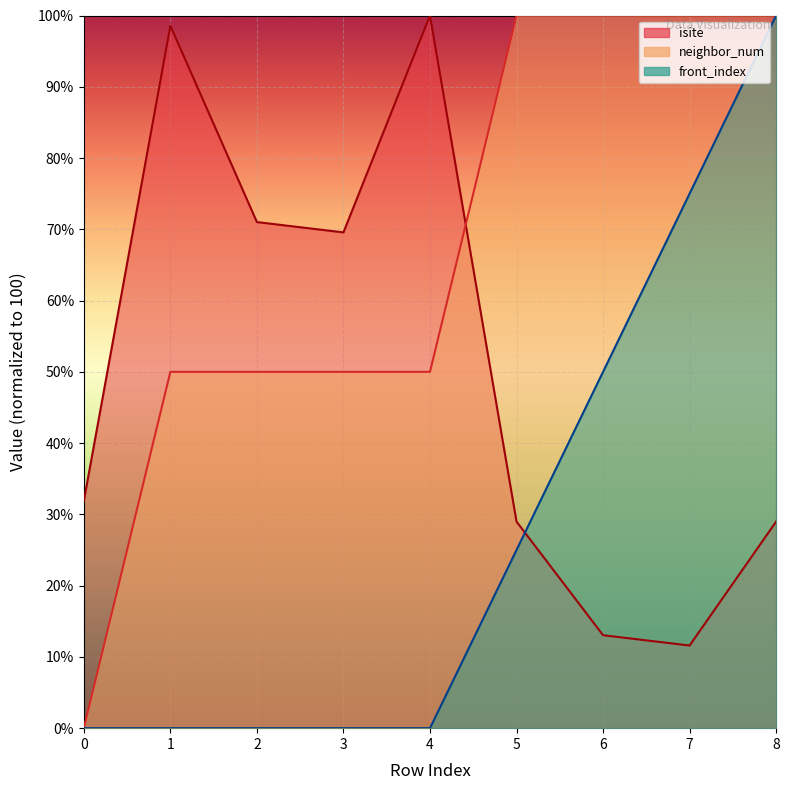

How many intersections are there between isite and front_index?

1